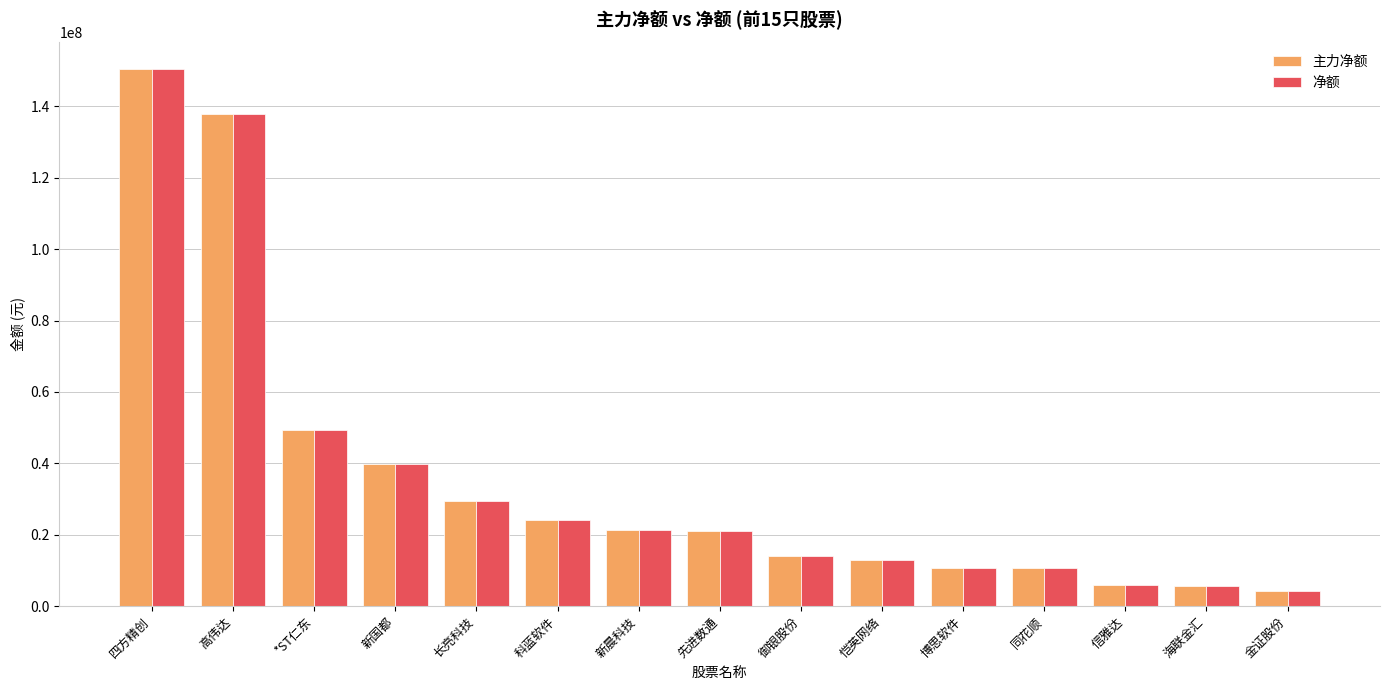

Are the bars horizontal?

No